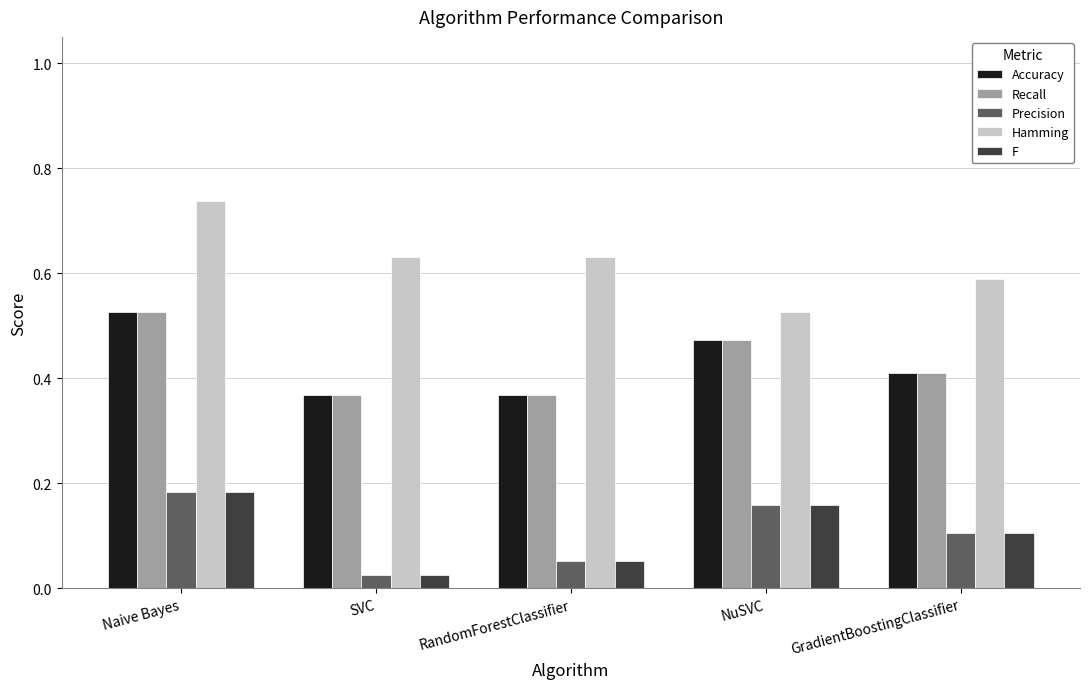

Rank the categories by F value from lowest to highest.

SVC, RandomForestClassifier, GradientBoostingClassifier, NuSVC, Naive Bayes